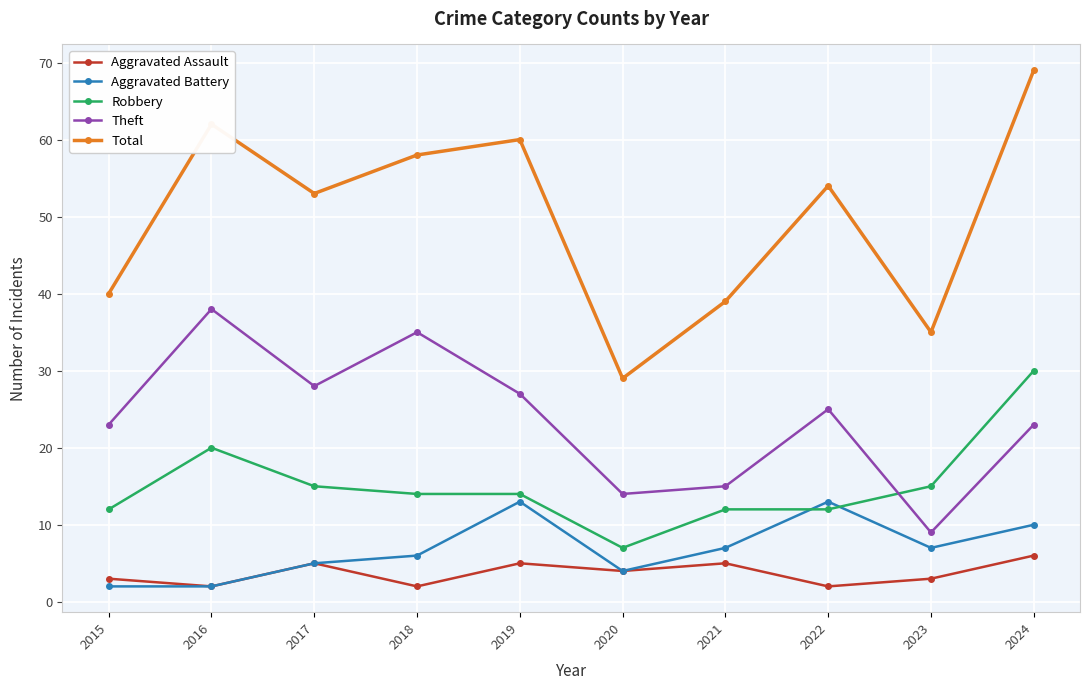

What is the difference between the highest and lowest values at 2015?

38